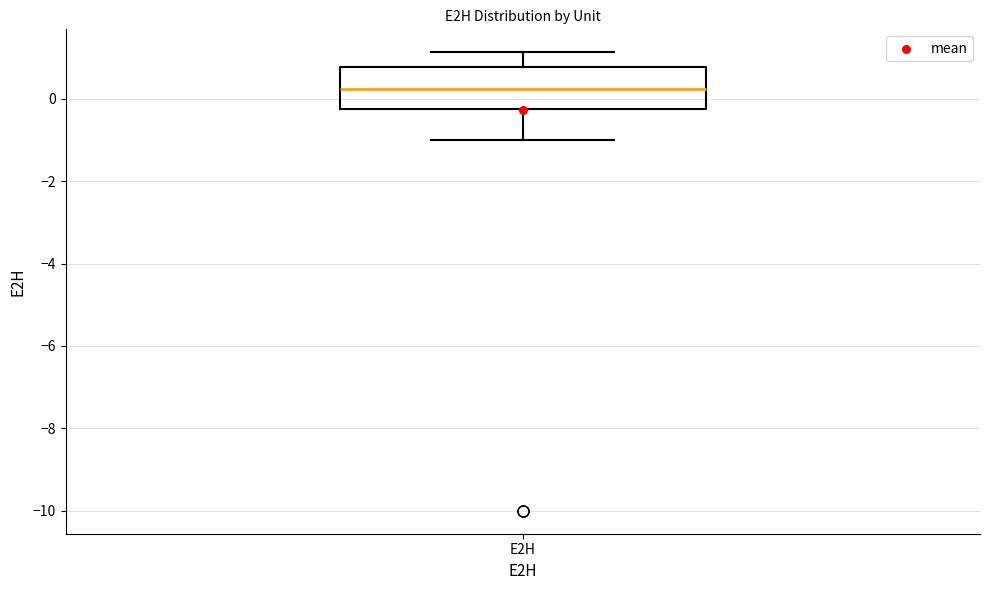

Read this box plot against the y-axis: the position of the median line, the range covered by the box, and the ends of both whiskers. The values are not printed on the chart, so give them approximately, as read against the axis.

median 0.2, box -0.2 to 0.8, whiskers -1.0 to 1.2